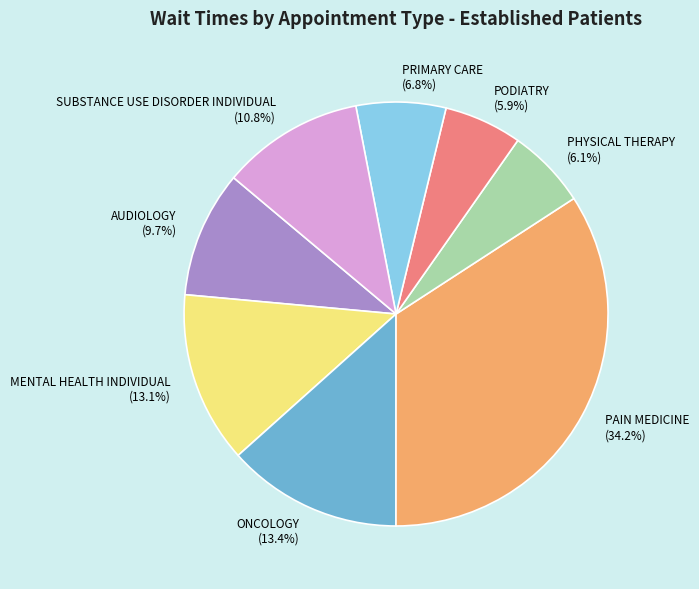

To the nearest percent, what is the difference between the PHYSICAL THERAPY and PRIMARY CARE slice percentages?

1%